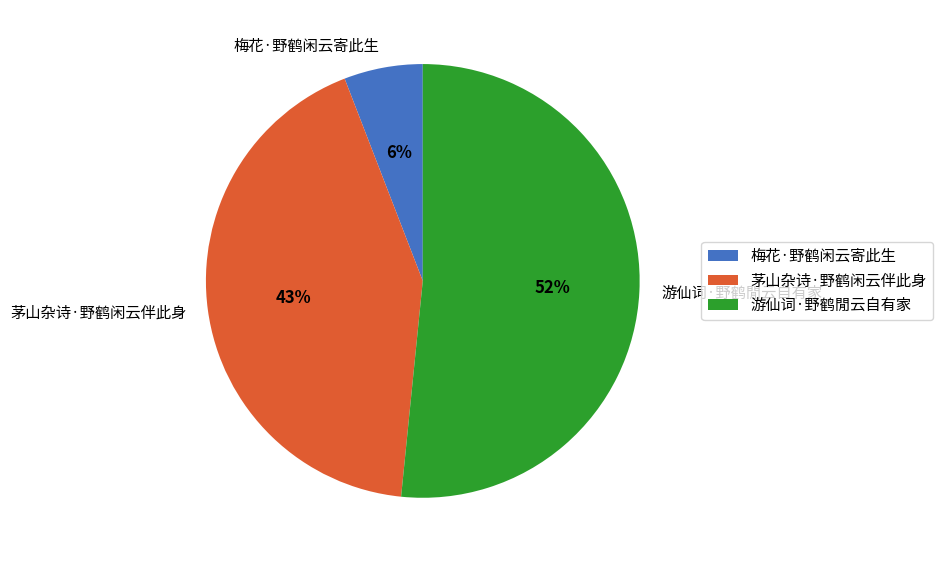

How many slices are in this pie chart?

3